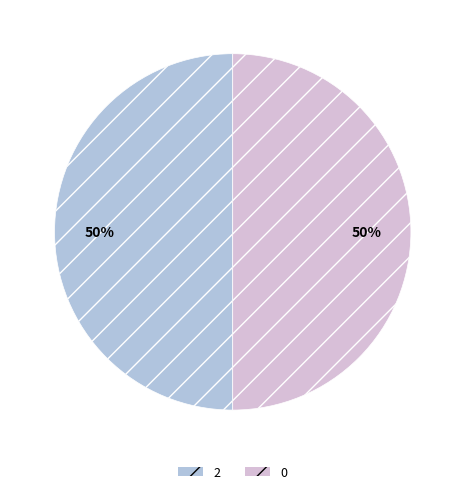

To the nearest percent, what is the combined percentage of 2 and 0?

100%